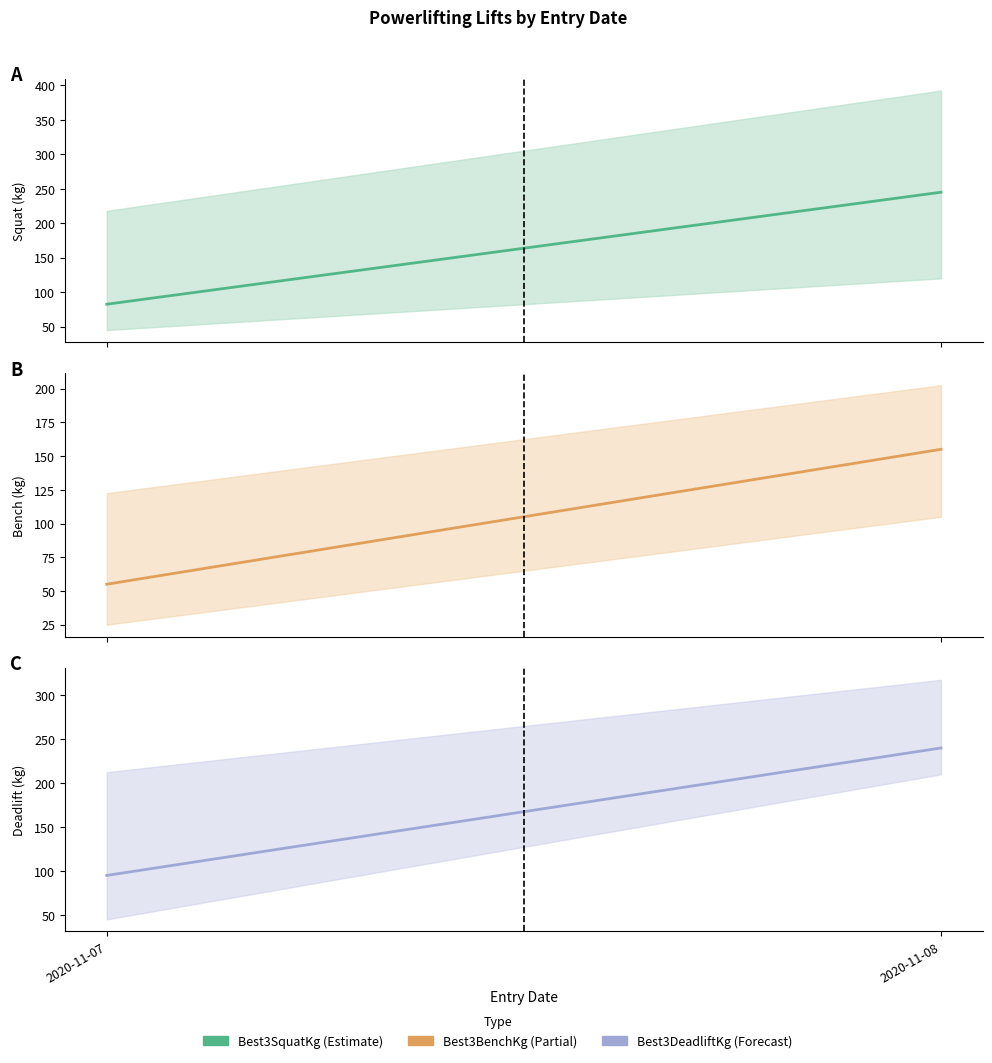

What is the value of the Best3SquatKg point at the 1st from the left?

82.5